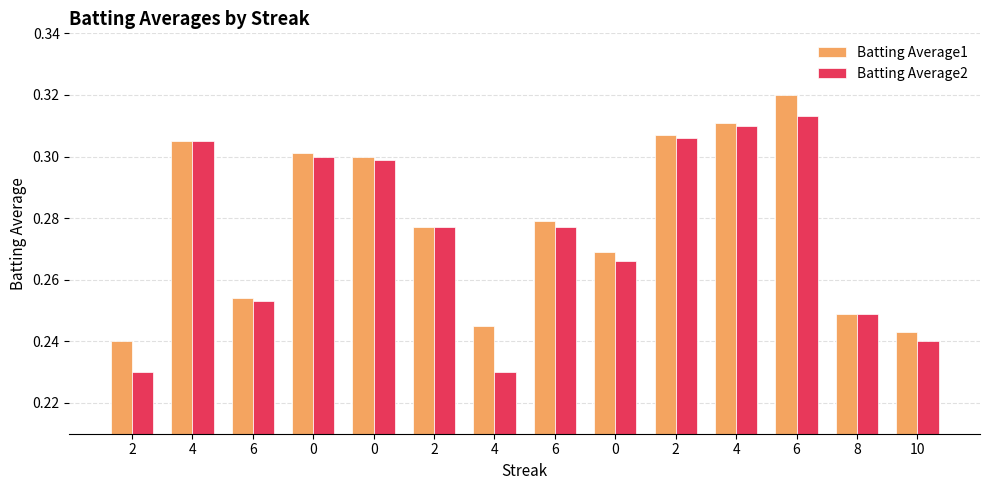

Reading left to right, list all the values displayed in this chart.

Batting Average1: 2=0.2	4=0.3	6=0.3	0=0.3	0=0.3	2=0.3	4=0.2	6=0.3	0=0.3	2=0.3	4=0.3	6=0.3	8=0.2	10=0.2
Batting Average2: 2=0.2	4=0.3	6=0.3	0=0.3	0=0.3	2=0.3	4=0.2	6=0.3	0=0.3	2=0.3	4=0.3	6=0.3	8=0.2	10=0.2